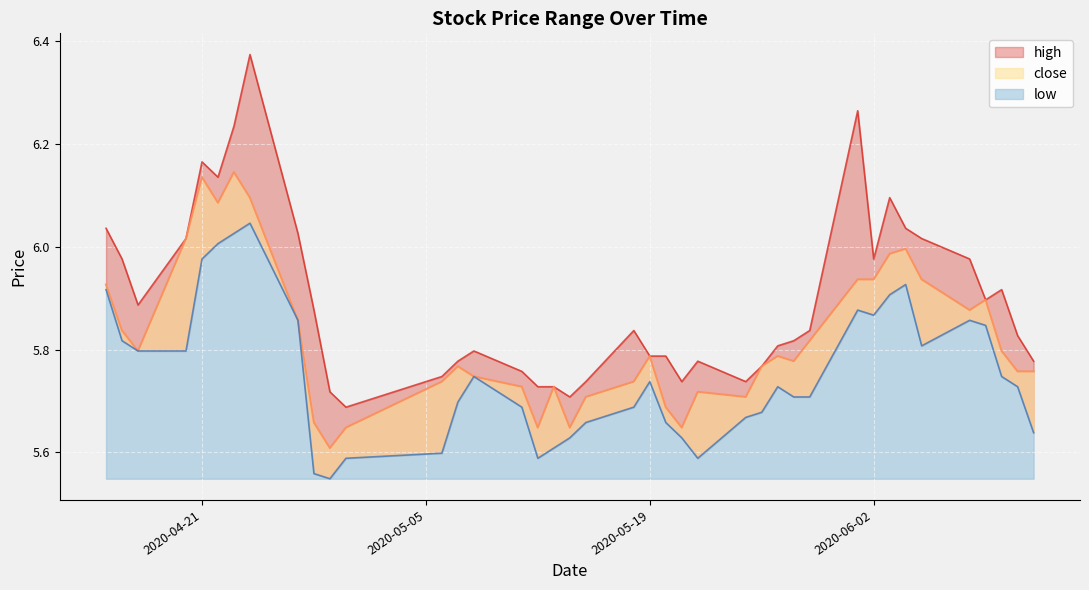

Which series has the widest spread of values?

high